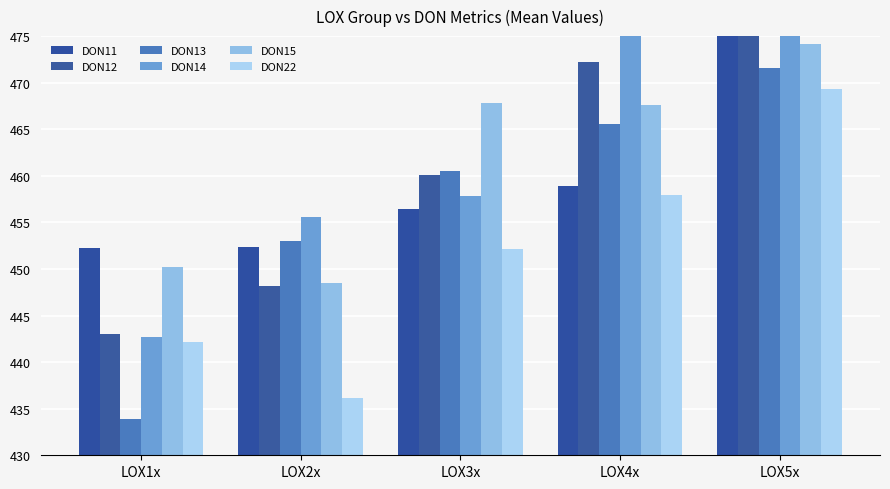

What position from the right is LOX4x?

2